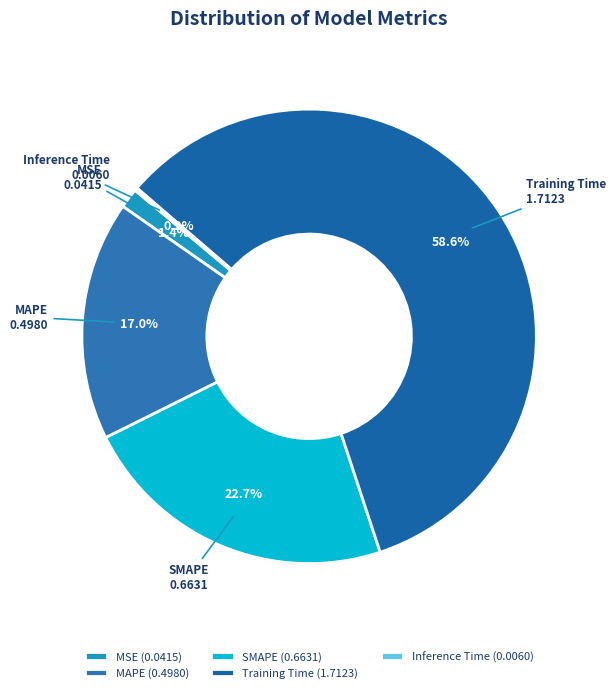

Does SMAPE account for over 50% of the chart?

No